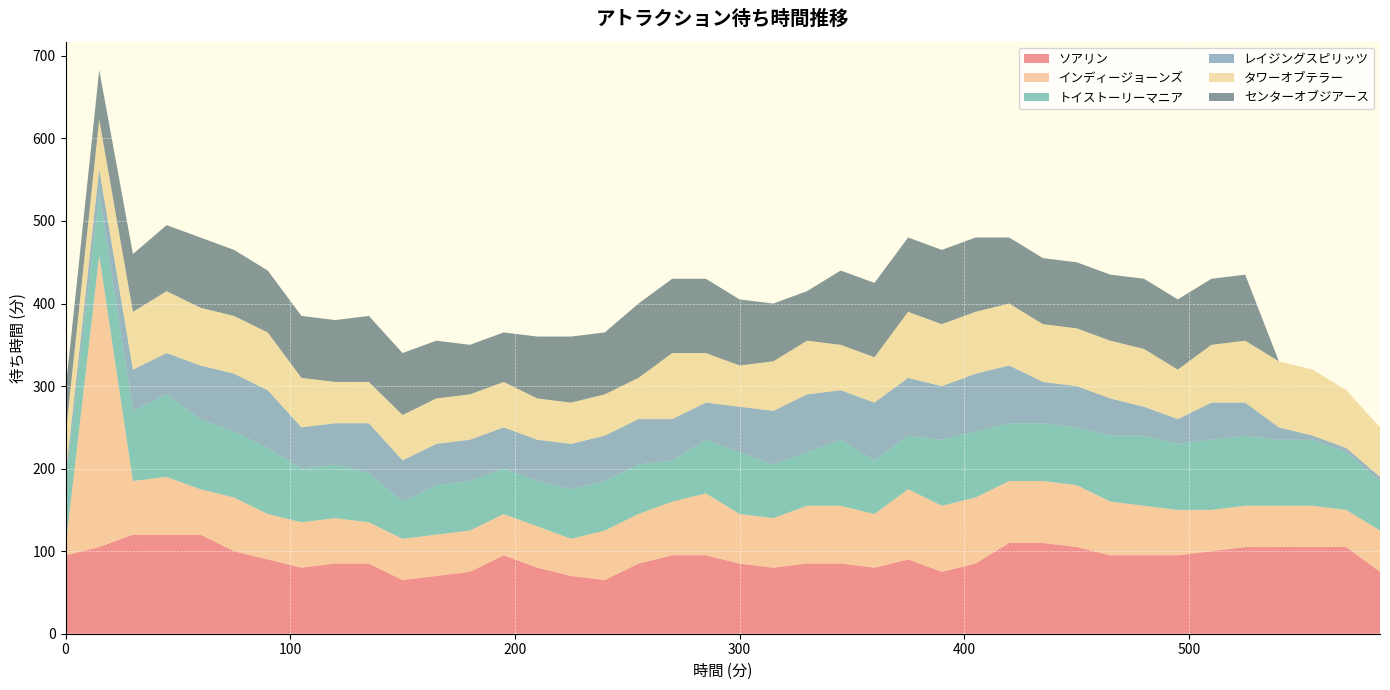

Reading left to right, extract all data points from this chart.

ソアリン: 0=95	15=105	30=120	45=120	60=120	75=100	90=90	105=80	120=85	135=85	150=65	165=70	180=75	195=95	210=80	225=70	240=65	255=85	270=95	285=95	300=85	315=80	330=85	345=85	360=80	375=90	390=75	405=85	420=110	435=110	450=105	465=95	480=95	495=95	510=100	525=105	540=105	555=105	570=105	585=75
インディージョーンズ: 0=10	15=353	30=65	45=70	60=55	75=65	90=55	105=55	120=55	135=50	150=50	165=50	180=50	195=50	210=50	225=45	240=60	255=60	270=65	285=75	300=60	315=60	330=70	345=70	360=65	375=85	390=80	405=80	420=75	435=75	450=75	465=65	480=60	495=55	510=50	525=50	540=50	555=50	570=45	585=50
トイストーリーマニア: 0=75	15=75	30=85	45=100	60=85	75=80	90=80	105=65	120=65	135=60	150=45	165=60	180=60	195=55	210=55	225=60	240=60	255=60	270=50	285=65	300=75	315=65	330=65	345=80	360=65	375=65	390=80	405=80	420=70	435=70	450=70	465=80	480=85	495=80	510=85	525=85	540=80	555=80	570=70	585=60
レイジングスピリッツ: 0=10	15=30	30=50	45=50	60=65	75=70	90=70	105=50	120=50	135=60	150=50	165=50	180=50	195=50	210=50	225=55	240=55	255=55	270=50	285=45	300=55	315=65	330=70	345=60	360=70	375=70	390=65	405=70	420=70	435=50	450=50	465=45	480=35	495=30	510=45	525=40	540=15	555=5	570=5	585=5
タワーオブテラー: 0=50	15=60	30=70	45=75	60=70	75=70	90=70	105=60	120=50	135=50	150=55	165=55	180=55	195=55	210=50	225=50	240=50	255=50	270=80	285=60	300=50	315=60	330=65	345=55	360=55	375=80	390=75	405=75	420=75	435=70	450=70	465=70	480=70	495=60	510=70	525=75	540=80	555=80	570=70	585=60
センターオブジアース: 0=55	15=60	30=70	45=80	60=85	75=80	90=75	105=75	120=75	135=80	150=75	165=70	180=60	195=60	210=75	225=80	240=75	255=90	270=90	285=90	300=80	315=70	330=60	345=90	360=90	375=90	390=90	405=90	420=80	435=80	450=80	465=80	480=85	495=85	510=80	525=80	540=0	555=0	570=0	585=0